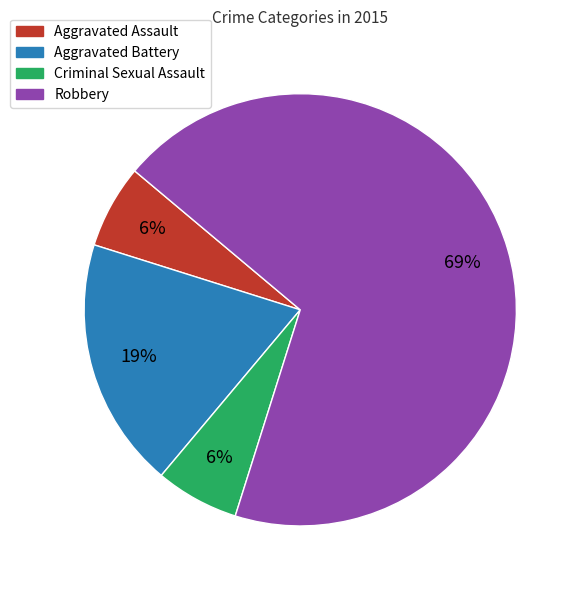

Which has a higher value, Criminal Sexual Assault or Aggravated Battery?

Aggravated Battery